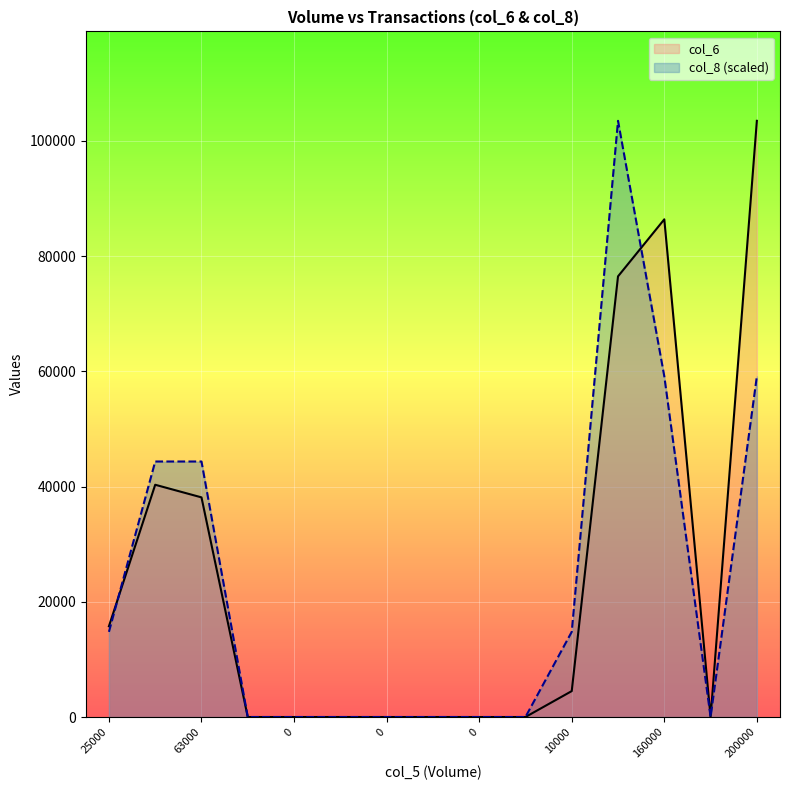

How many positive values does the col_6 series have?

7